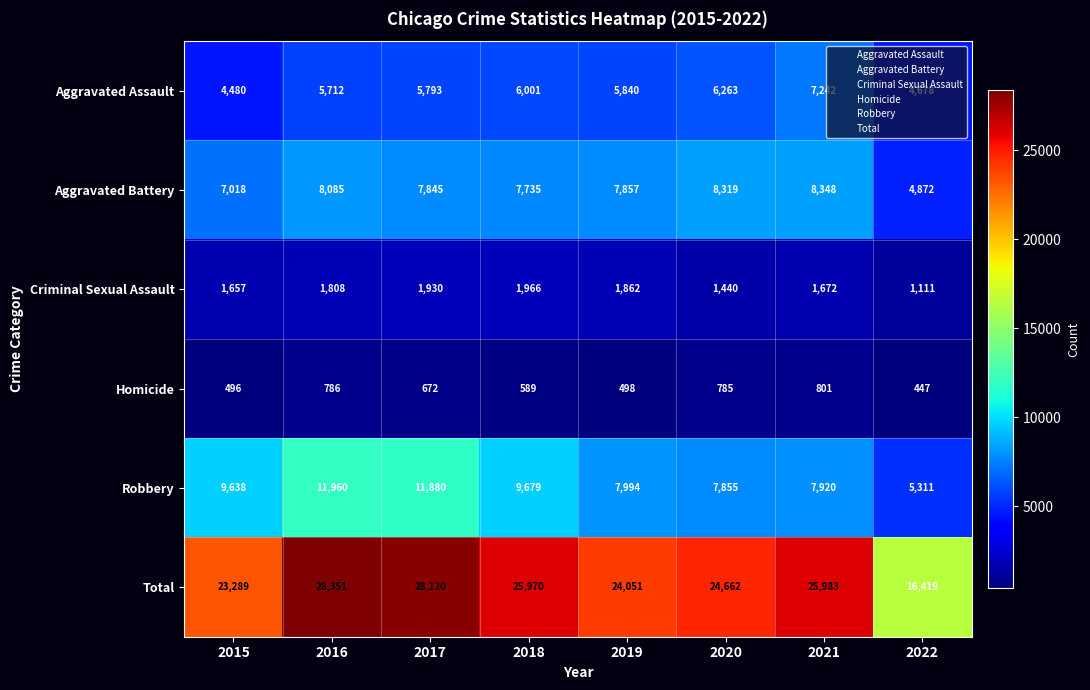

What is the spread (max minus min) of values at 2019?

23553